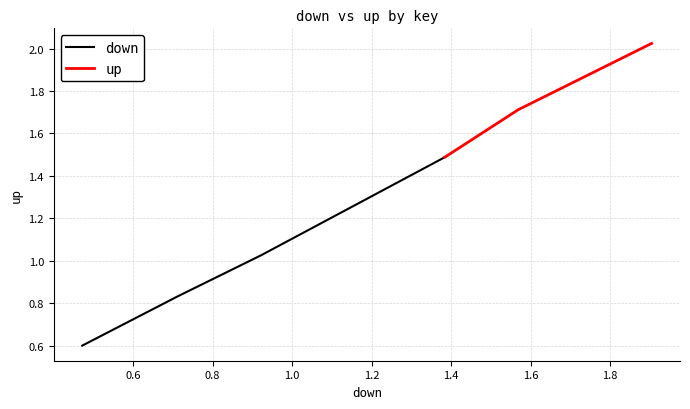

Does the chart display data point markers on the line(s)?

No